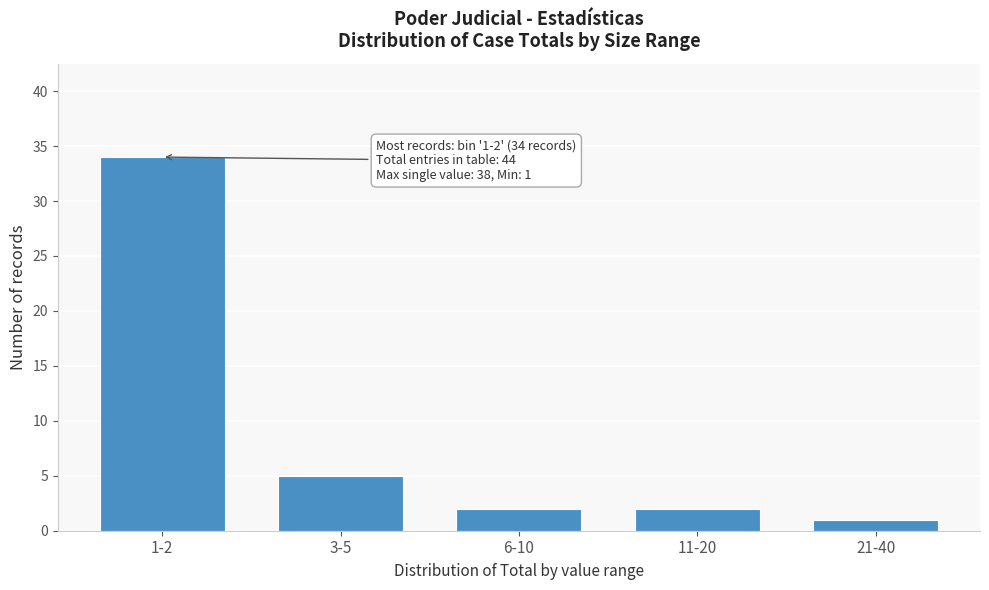

Reading left to right, what are all the values shown in this chart?

34	5	2	2	1